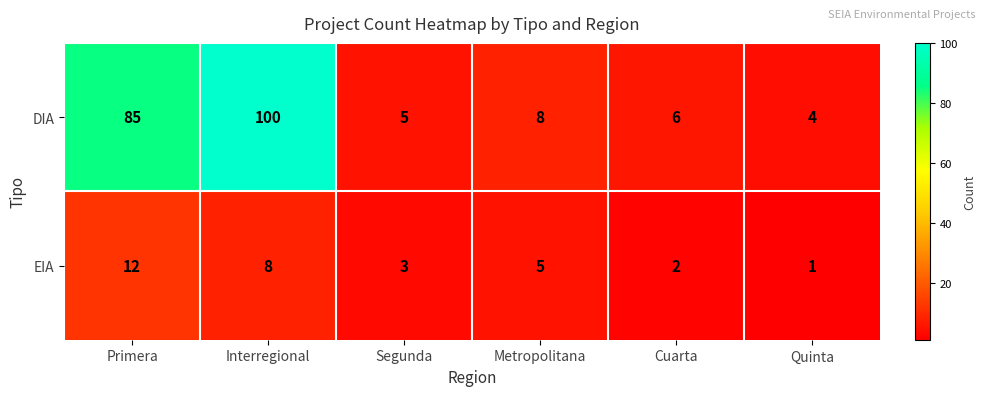

What is the difference between the highest and lowest values at Primera?

73